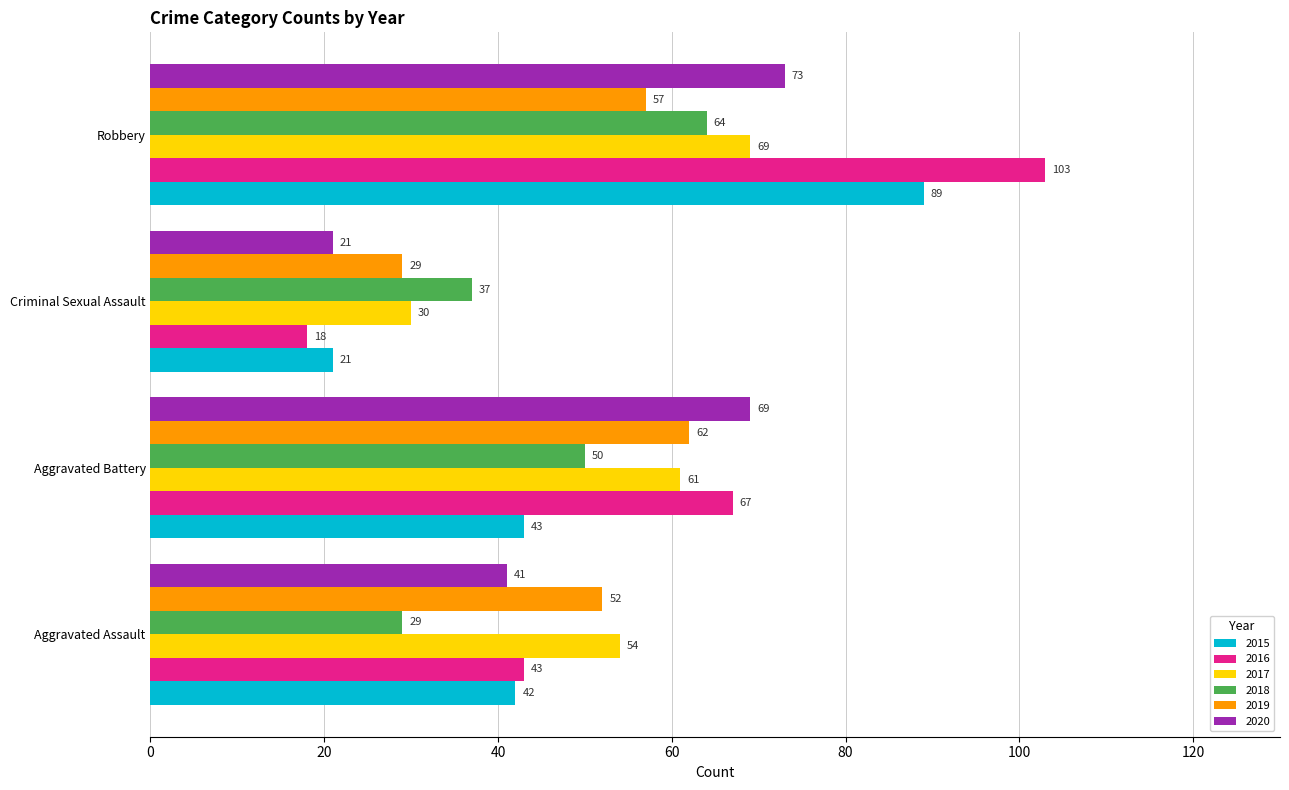

What value does the 2017 series have at Robbery, to the nearest 5?

70